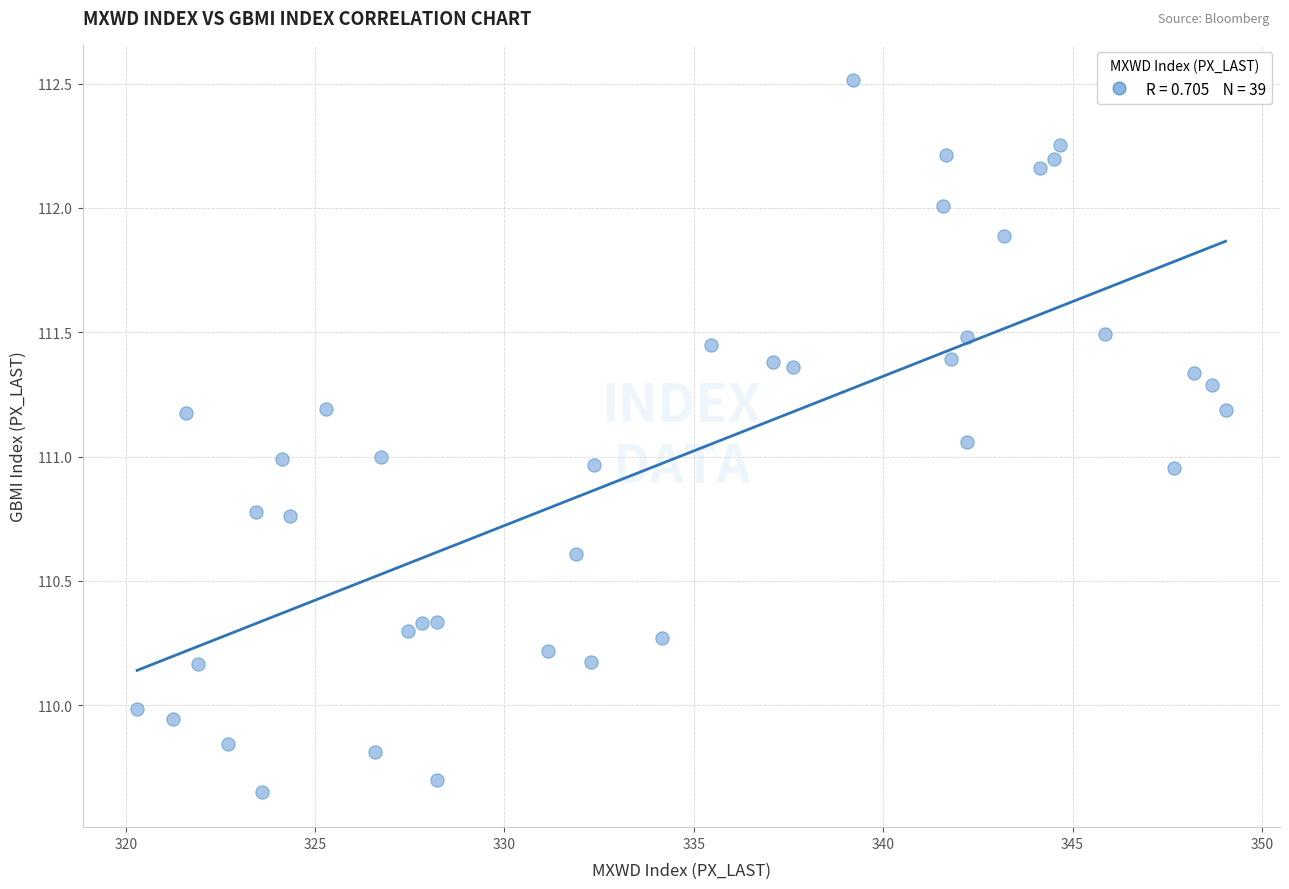

What is the range of X values (max minus min)?

28.7